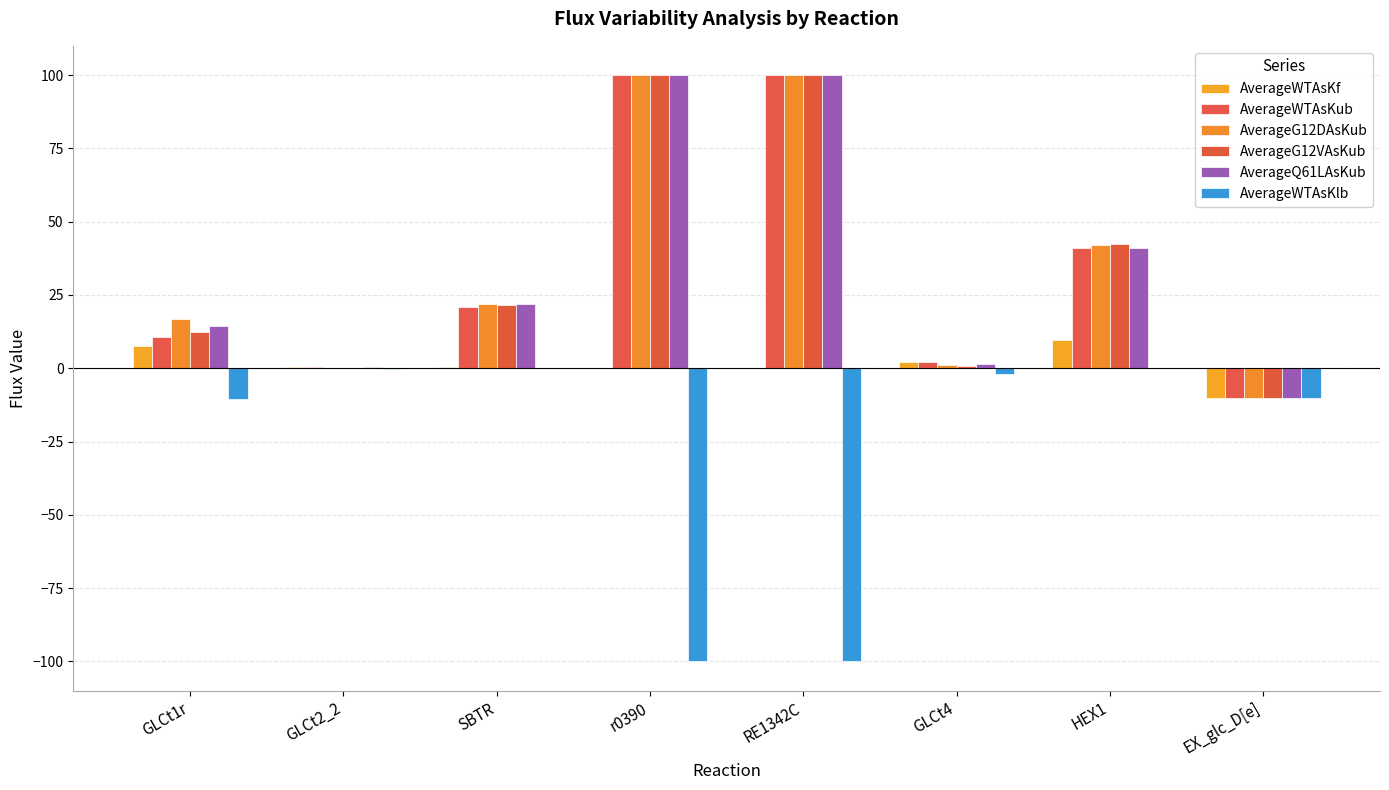

List the series in order of their peak value, highest first.

AverageWTAsKub, AverageG12DAsKub, AverageG12VAsKub, AverageQ61LAsKub, AverageWTAsKf, AverageWTAsKlb